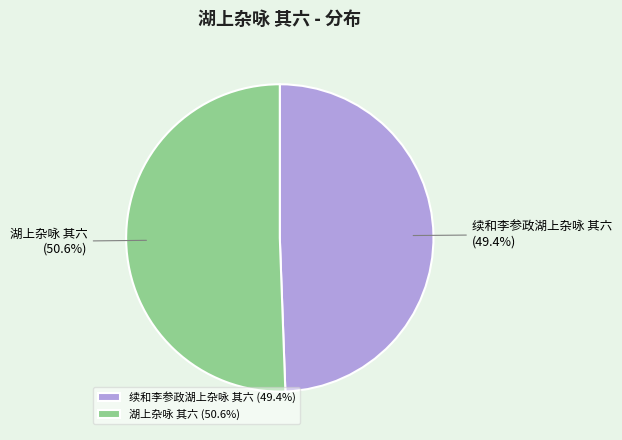

What is the largest slice in the pie chart?

湖上杂咏 其六